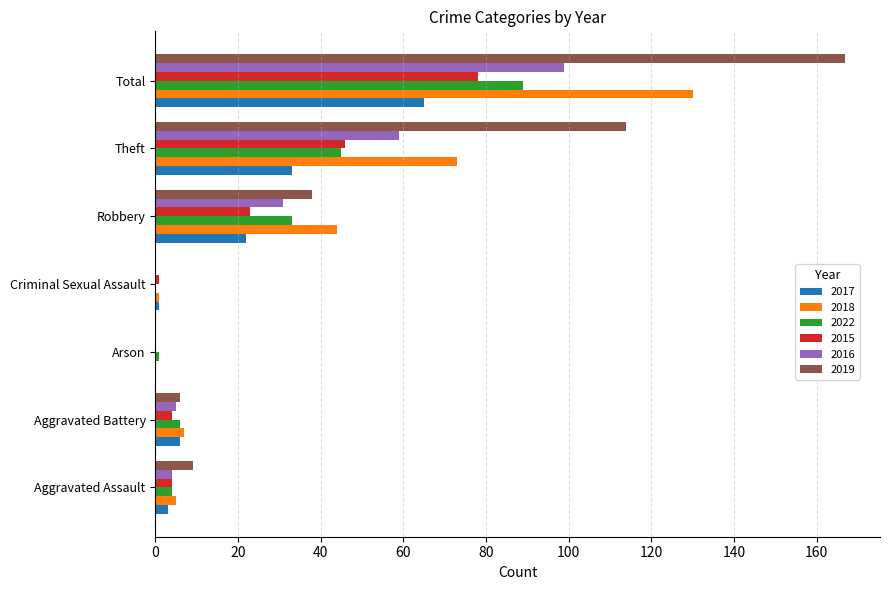

True or false: 2015 has a value of 0 at Arson.

True